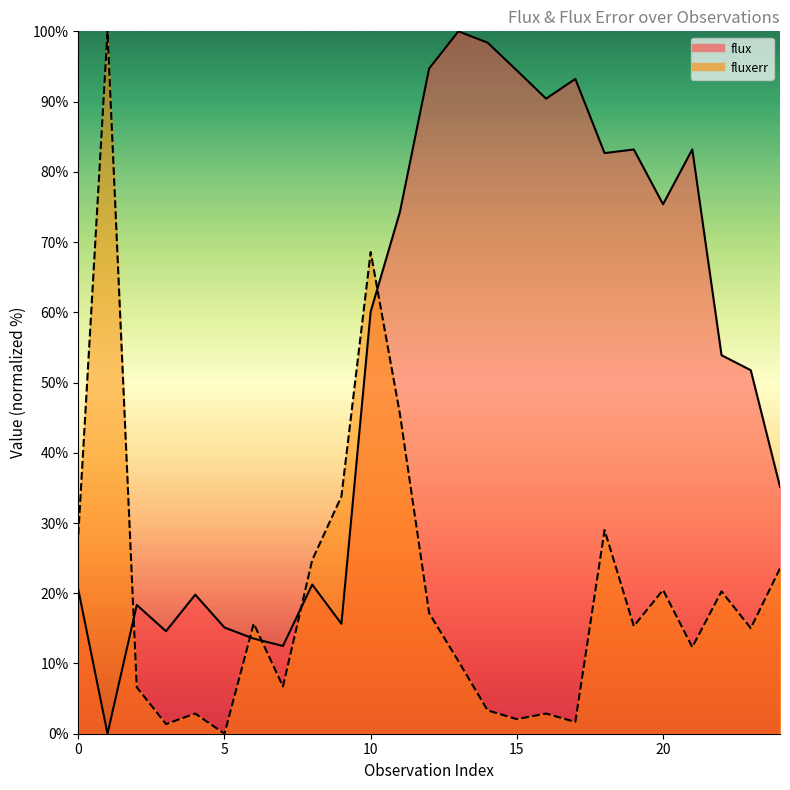

How many positive values does the flux series have?

24